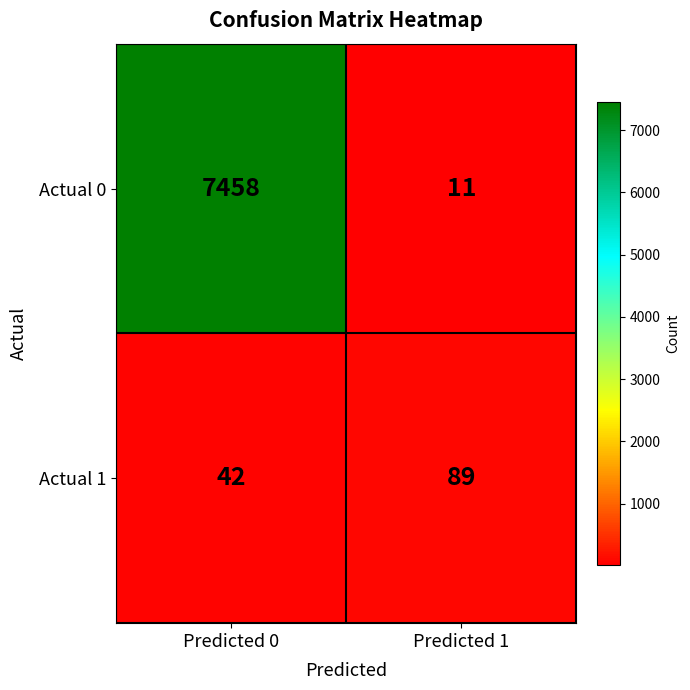

Which series has the widest spread of values?

Actual 0